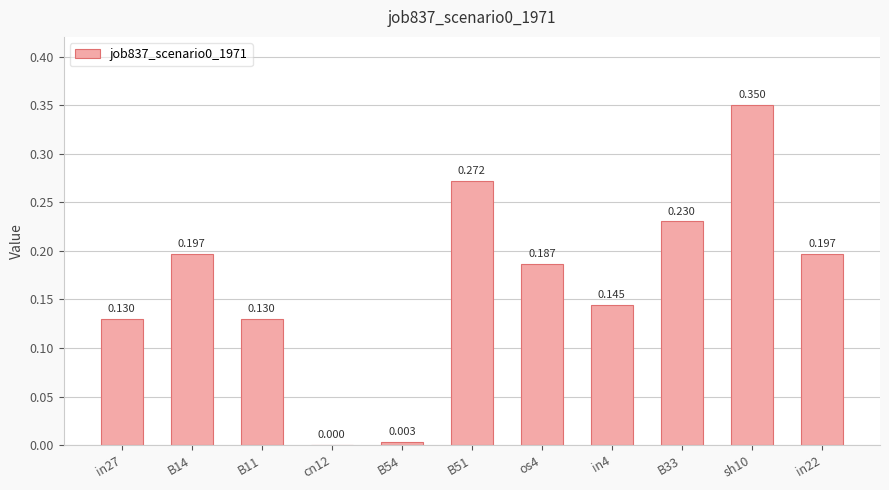

Reading left to right, extract all data points from this chart.

0.1	0.2	0.1	0.0	0.0	0.3	0.2	0.1	0.2	0.4	0.2